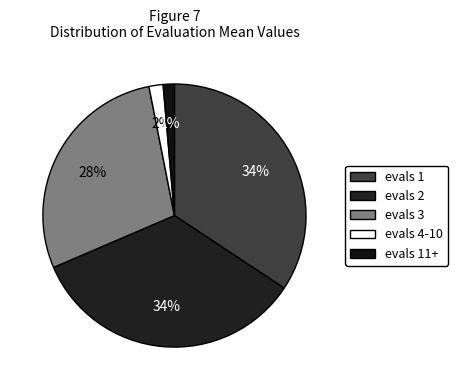

To the nearest percent, what percentage of the pie is evals 4-10?

2%